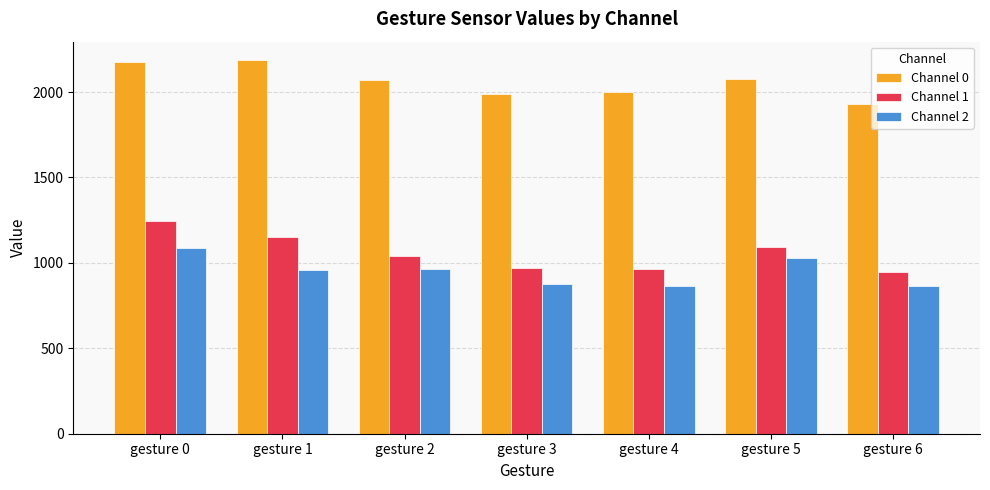

At how many categories does at least one series exceed 1087?

7